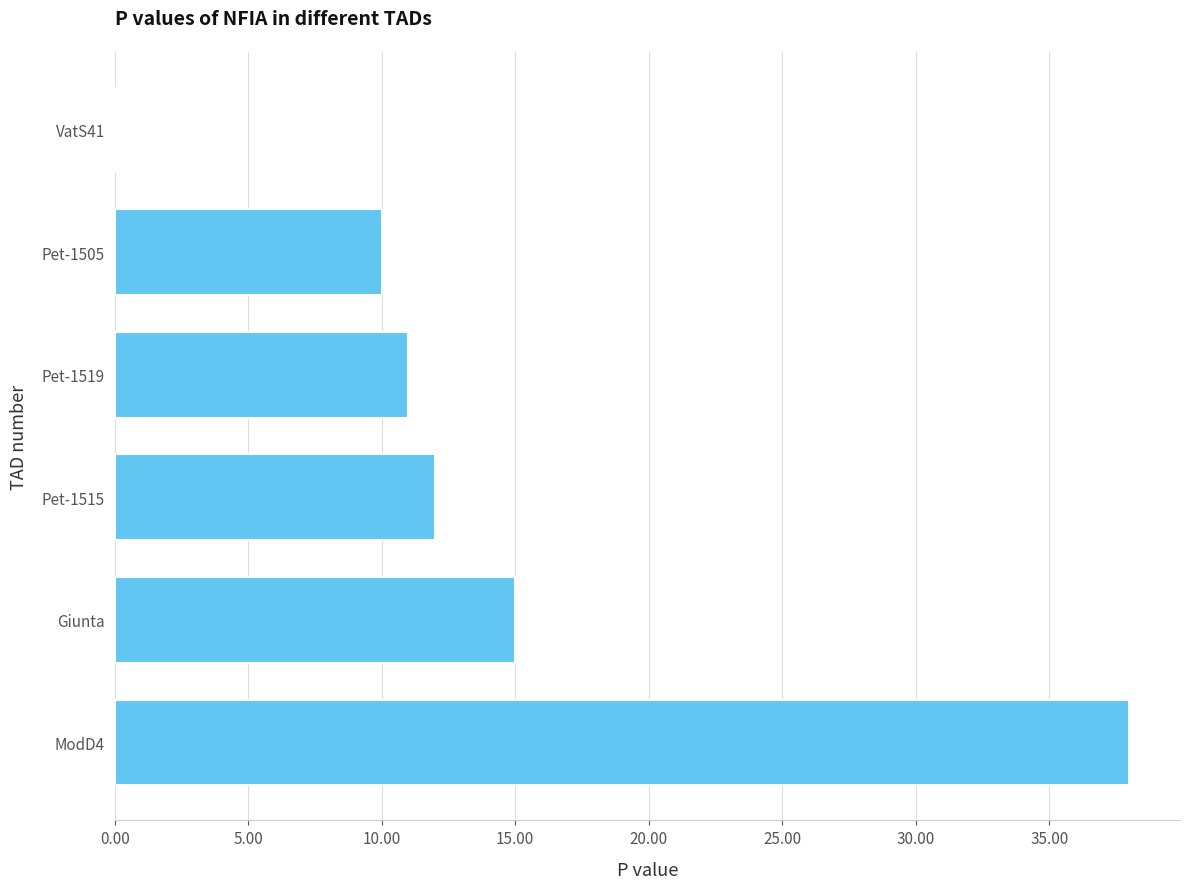

How many distinct data groups are displayed?

1